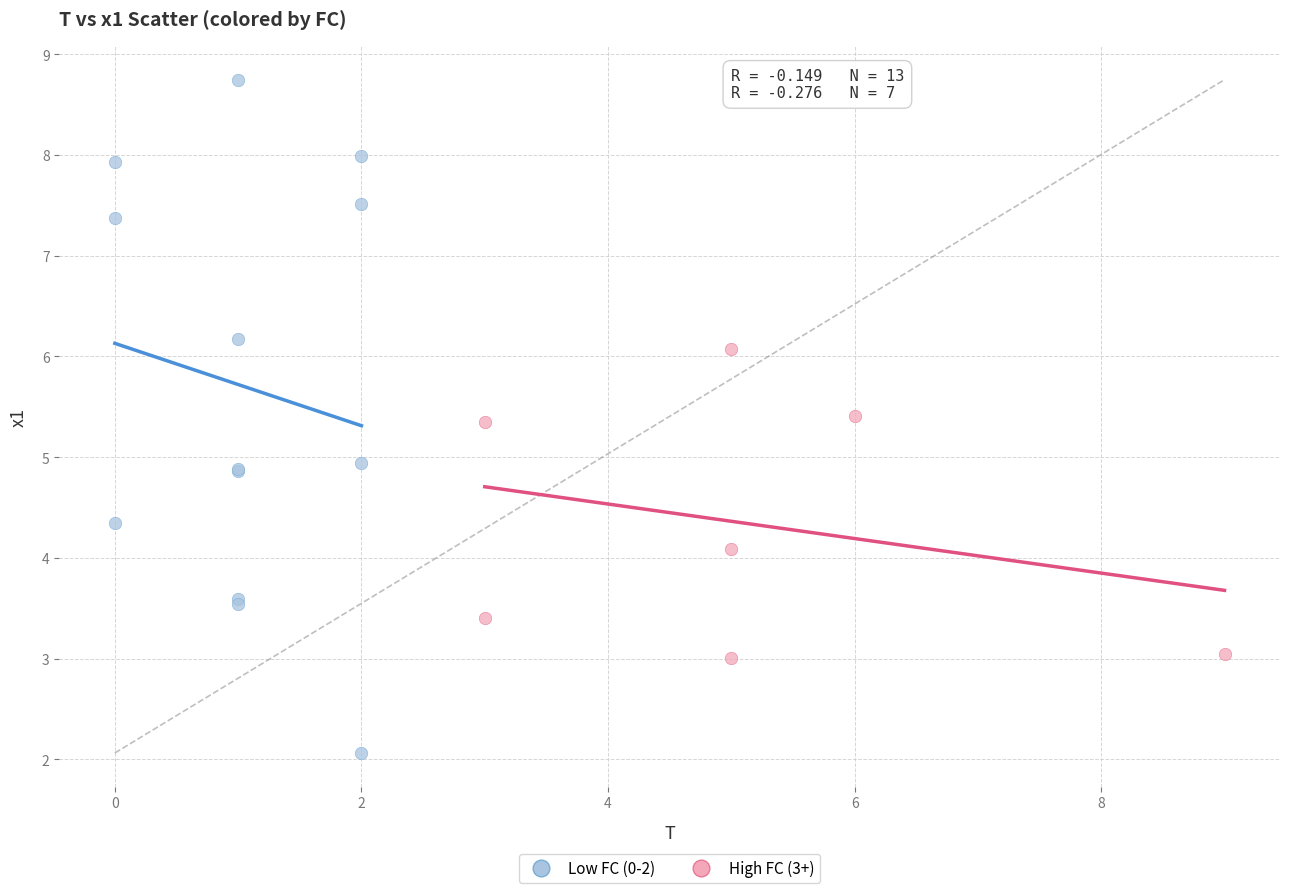

Which series contains the highest Y value?

Low FC (0-2)